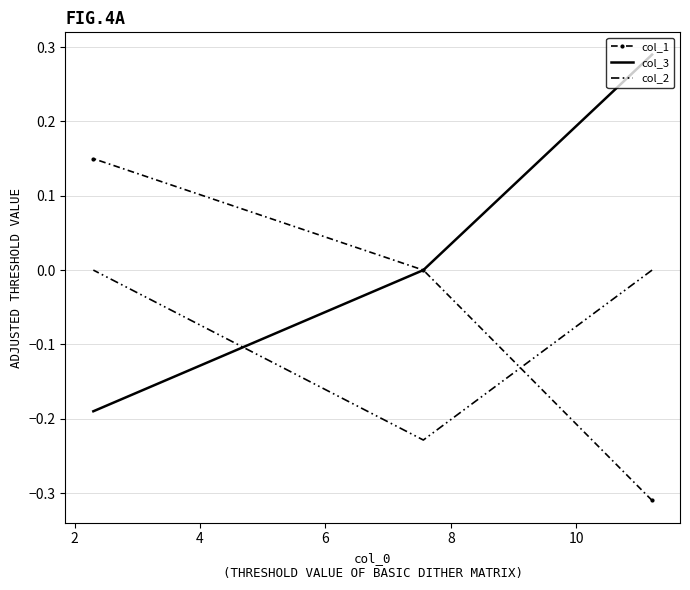

The value of col_1 at 2 is 0.3. True or false?

False